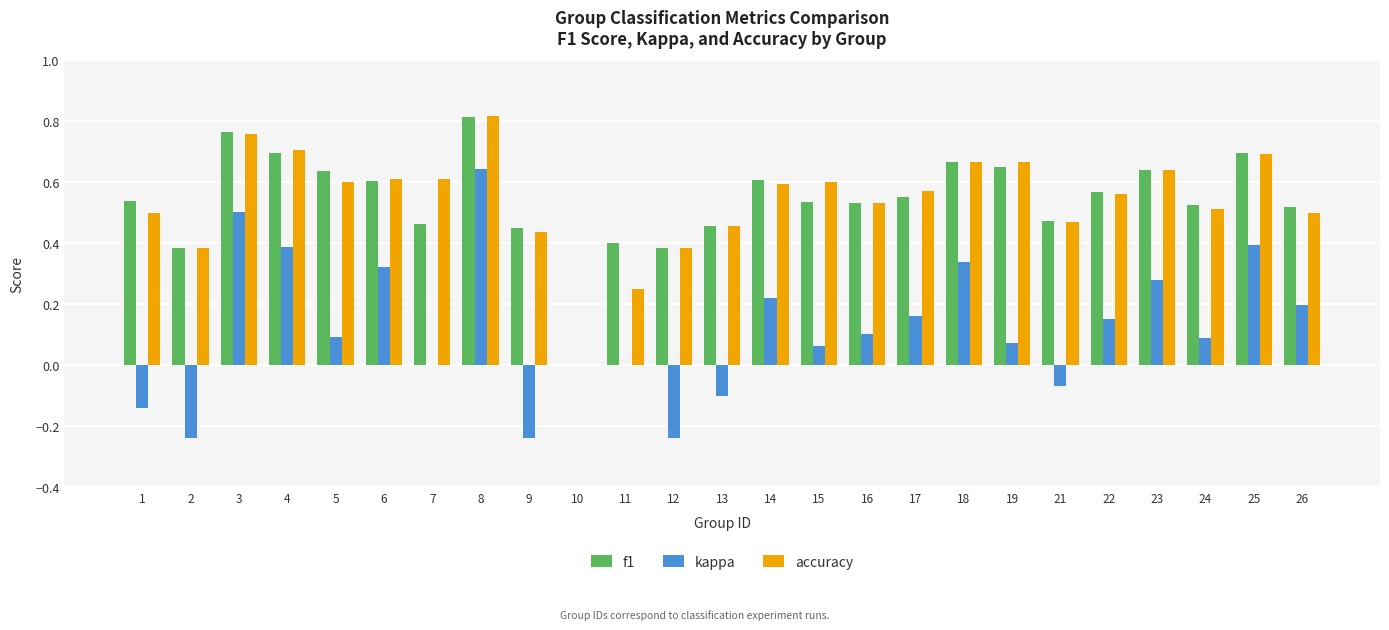

What is the sum of all accuracy values?

13.5